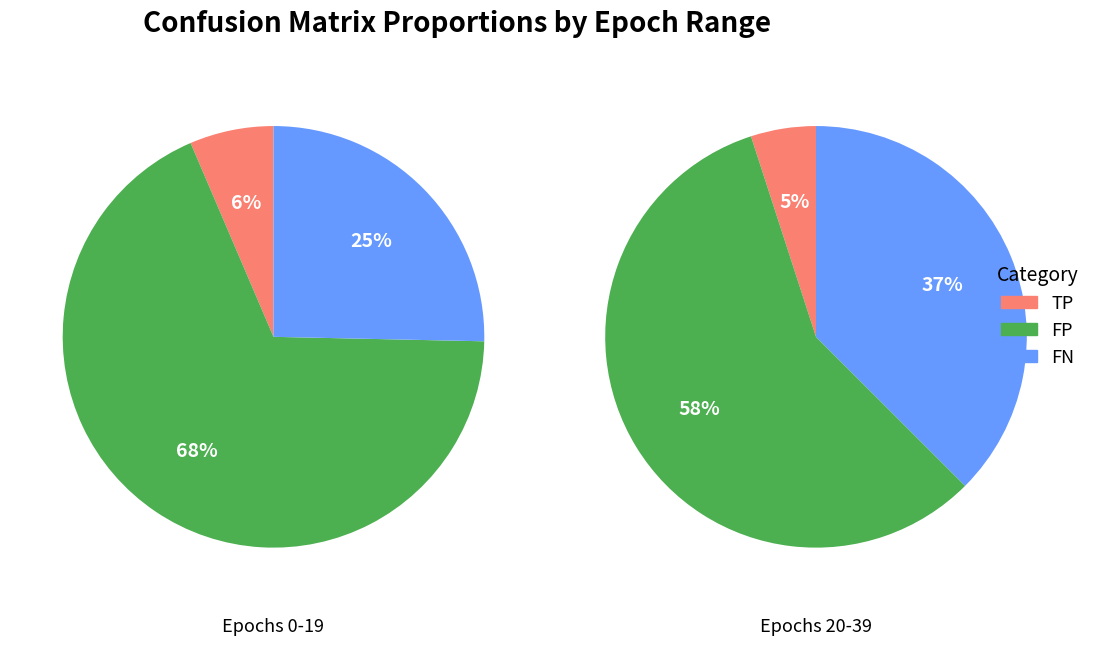

The 32 slice represents 1% of the pie. True or false?

False